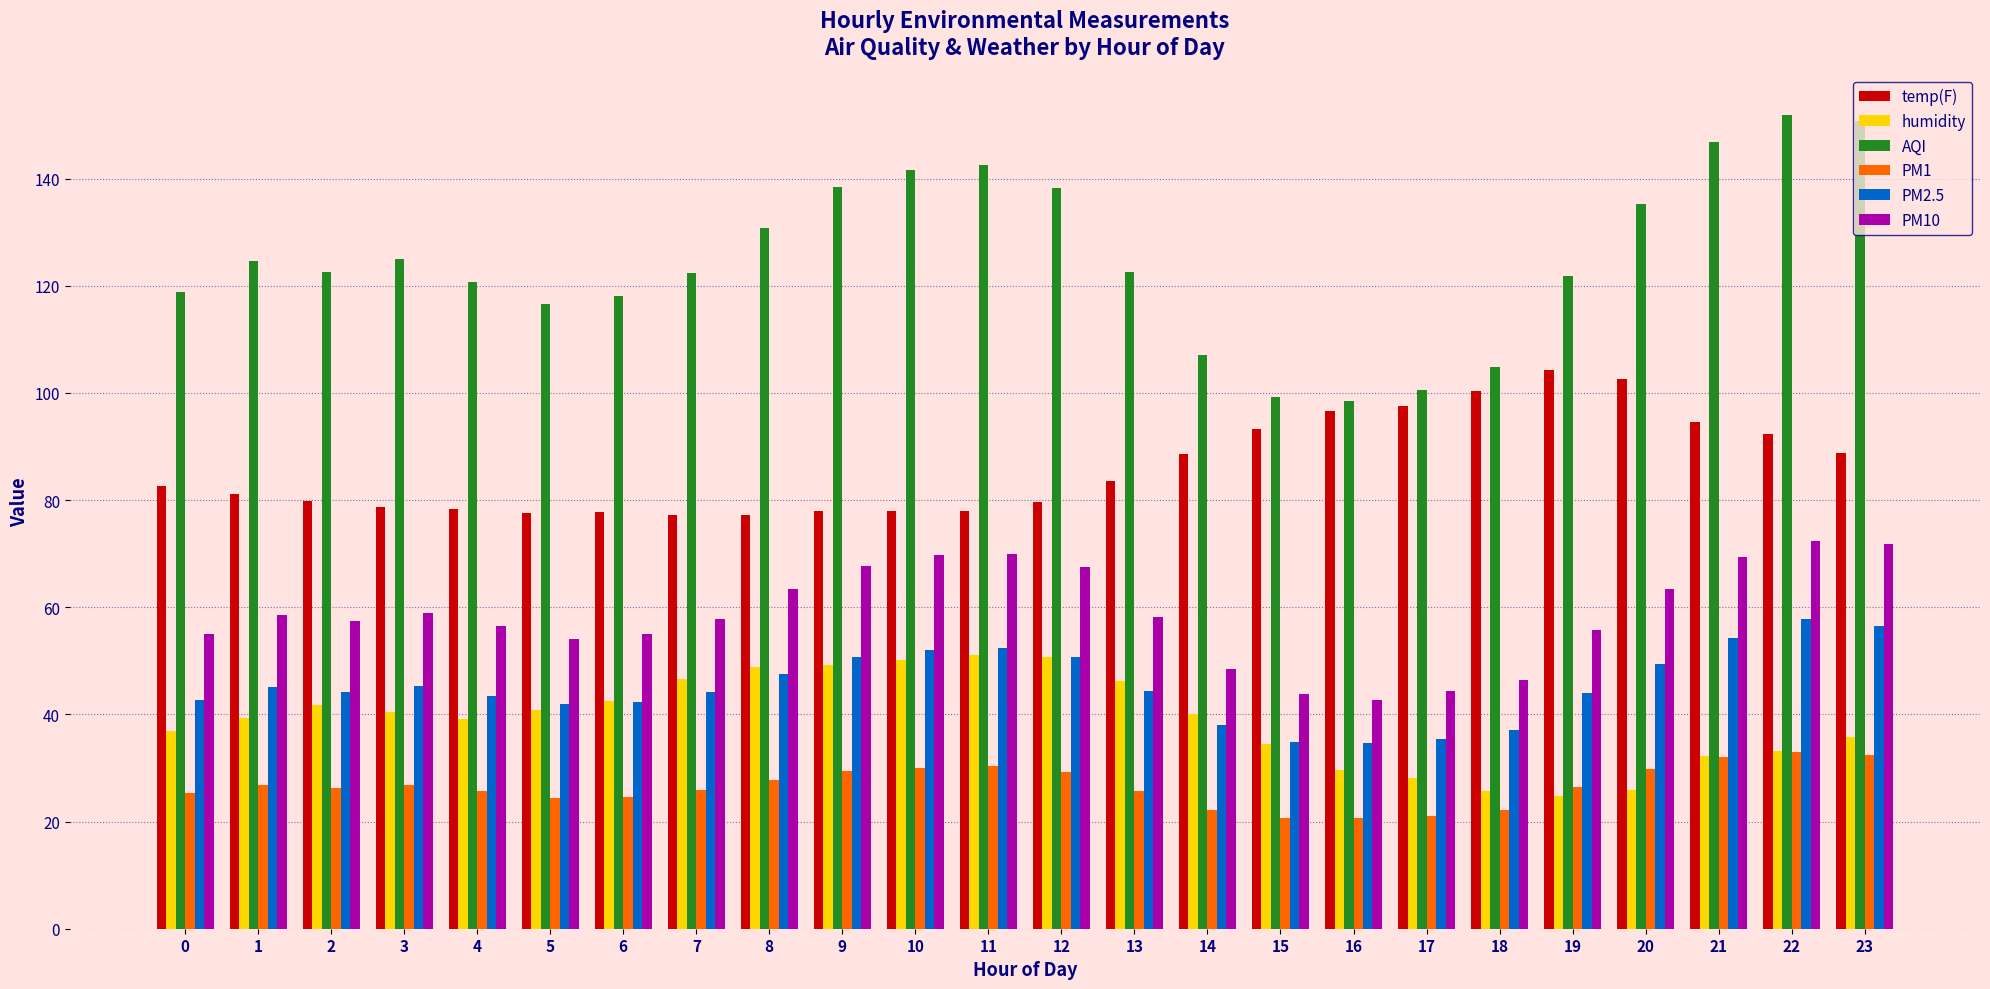

What is the value of the PM1 bar at the 20th from the left?

26.4